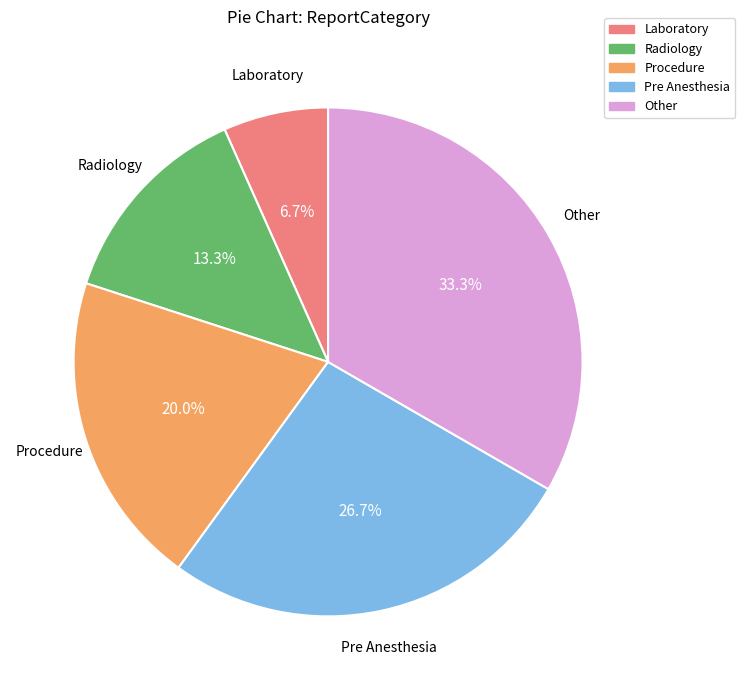

Count the number of slices in the pie.

5